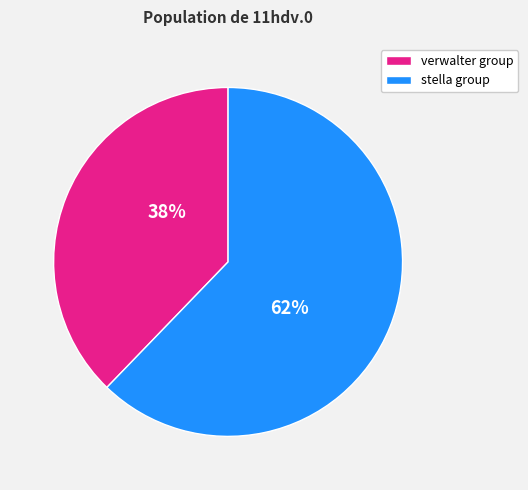

To the nearest percent, what is the average slice percentage?

50%